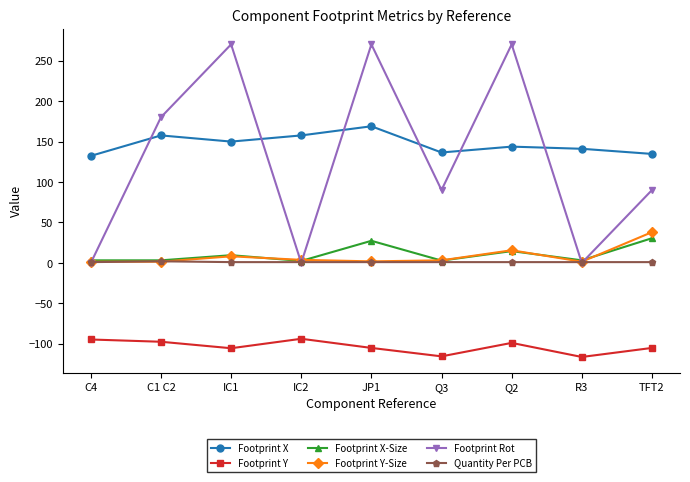

Which series has the largest total across all categories?

Footprint X